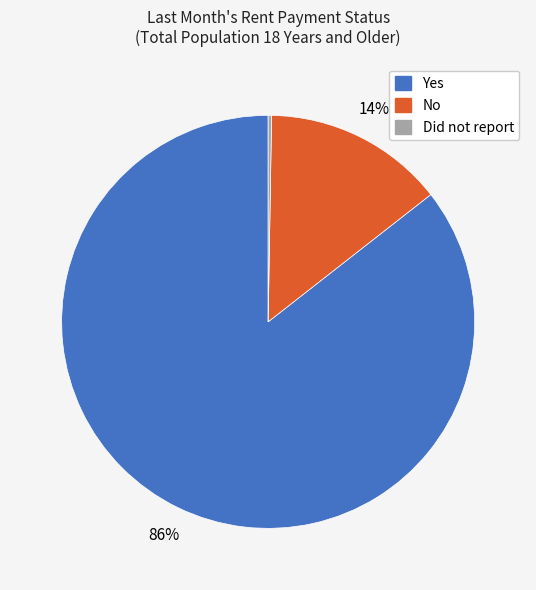

Does No account for over 50% of the chart?

No